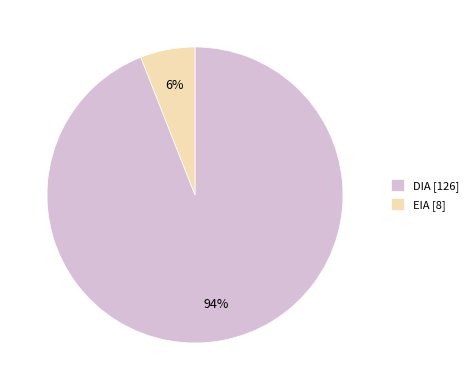

Which has a higher value, EIA or DIA?

DIA